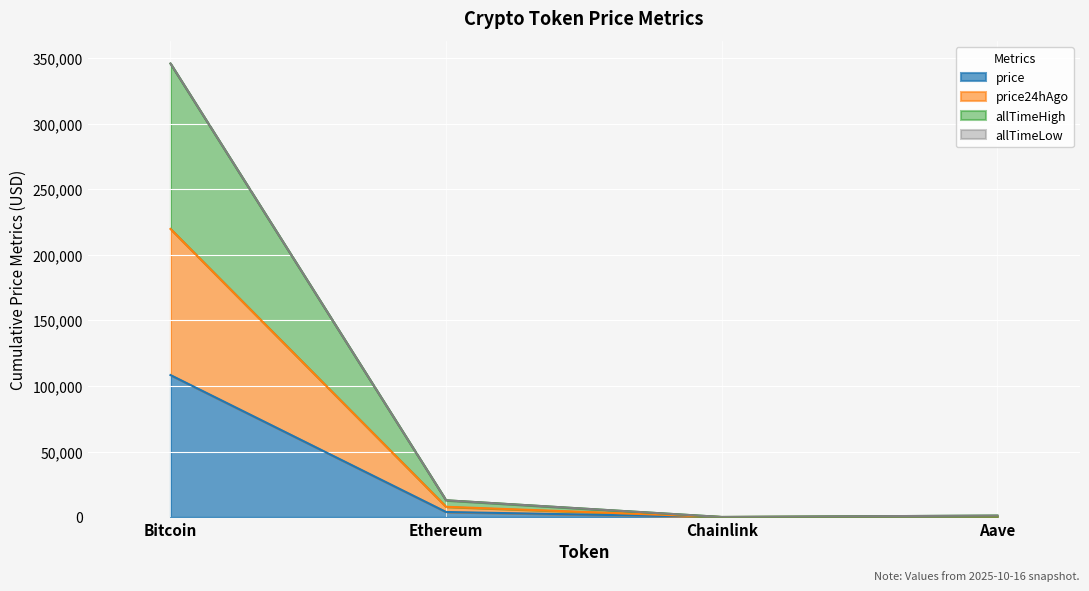

Reading left to right, transcribe all the data shown in this chart.

price: 108295.0	3875.8	17.3	229.3
price24hAgo: 219712.0	7855.6	35.3	470.6
allTimeHigh: 345859.8	12802.1	88.2	1158.3